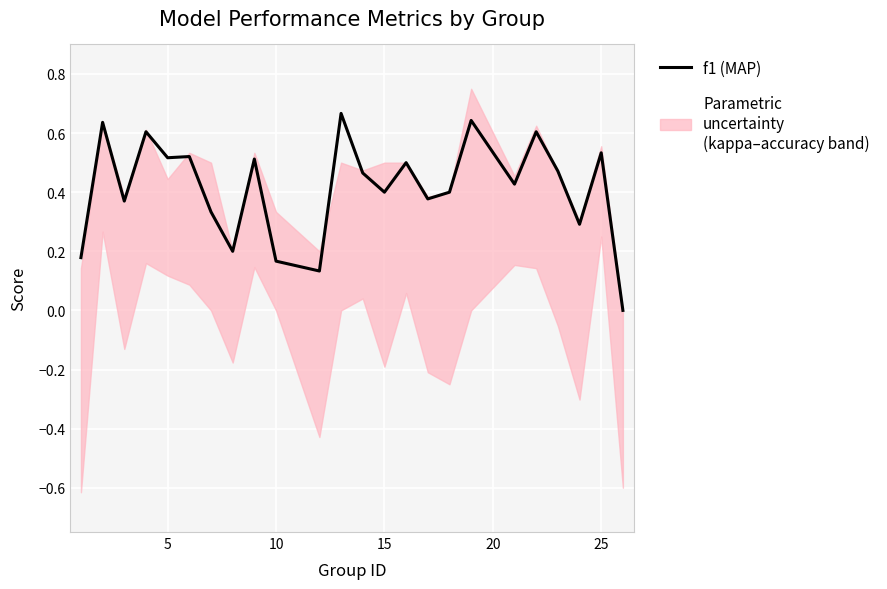

True or false: f1 (MAP) and kappa intersect in this chart.

False